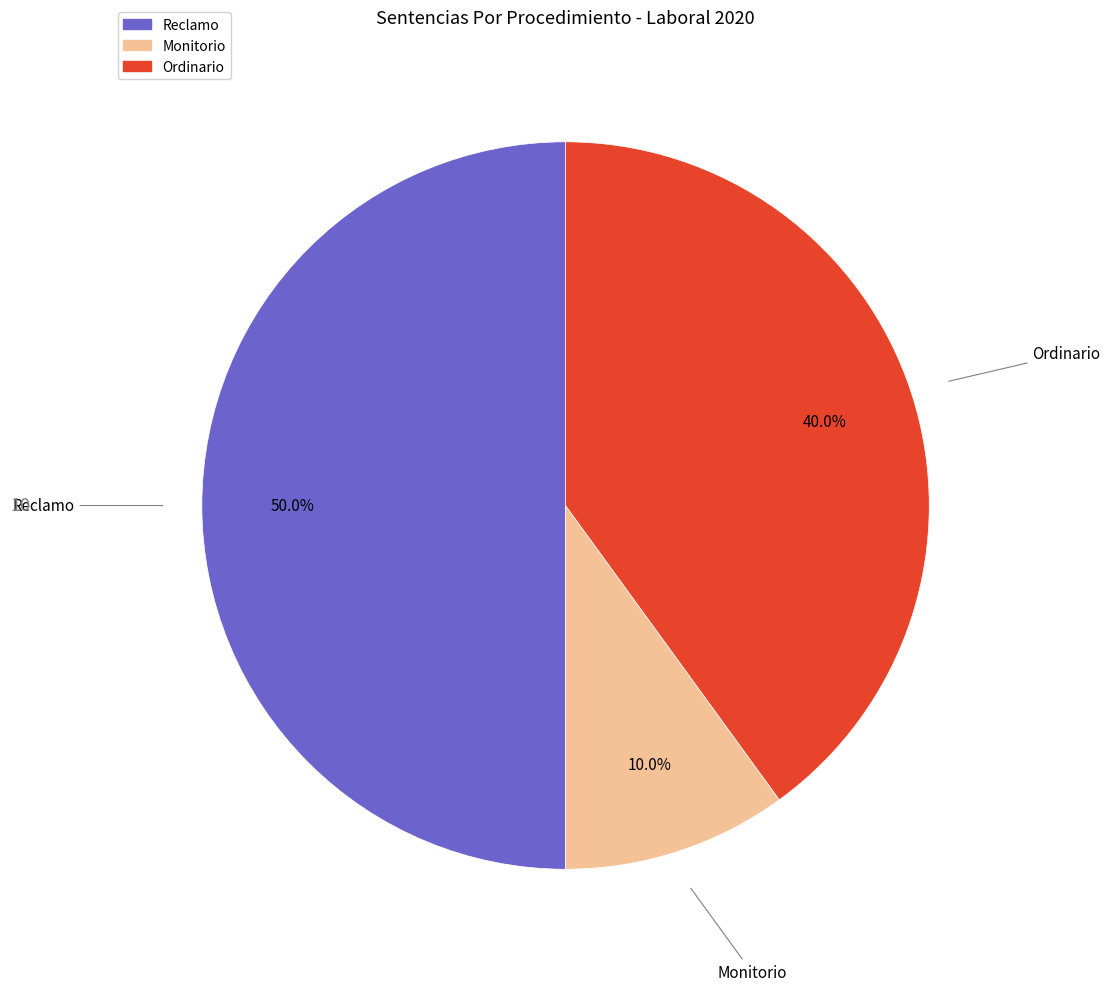

Which category has the biggest portion of the pie?

Reclamo